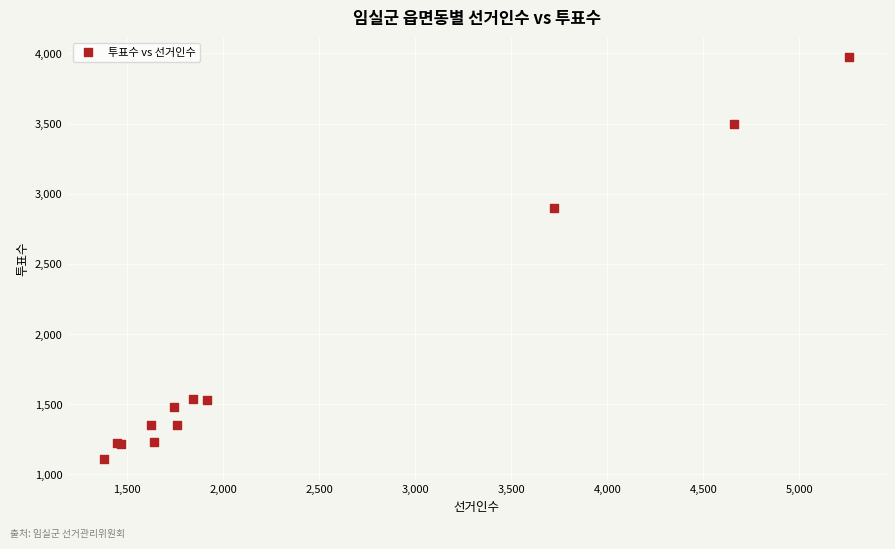

What Y value in the scatter plot is closest to 2539?

2897